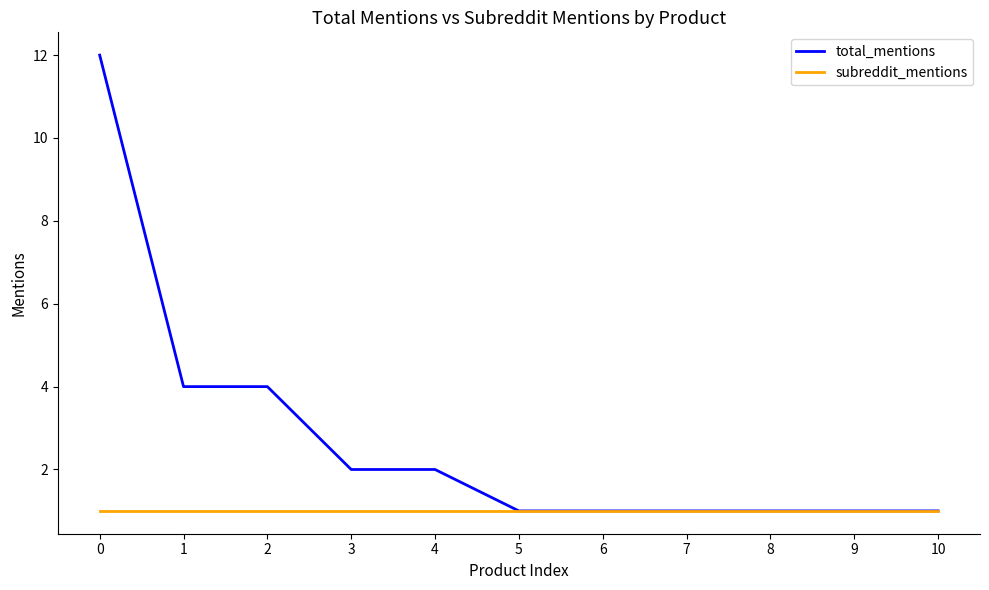

Does the chart display data point markers on the line(s)?

No